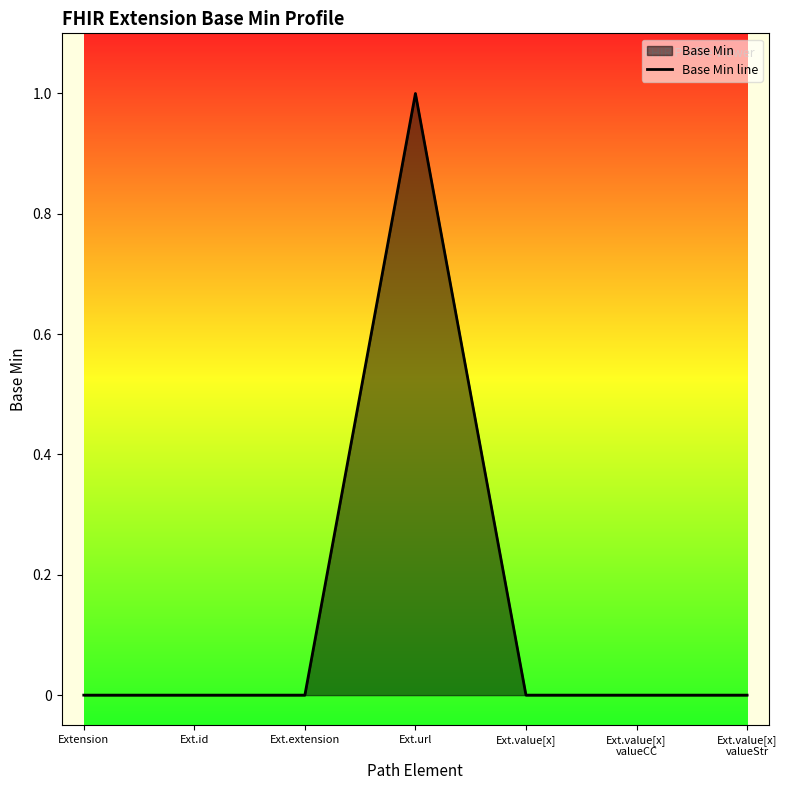

What value does the data have at Ext.url?

1